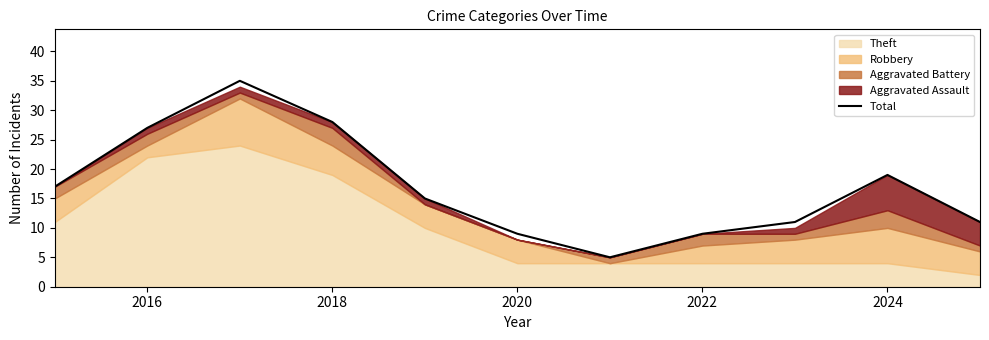

Count the number of categories in the chart.

11